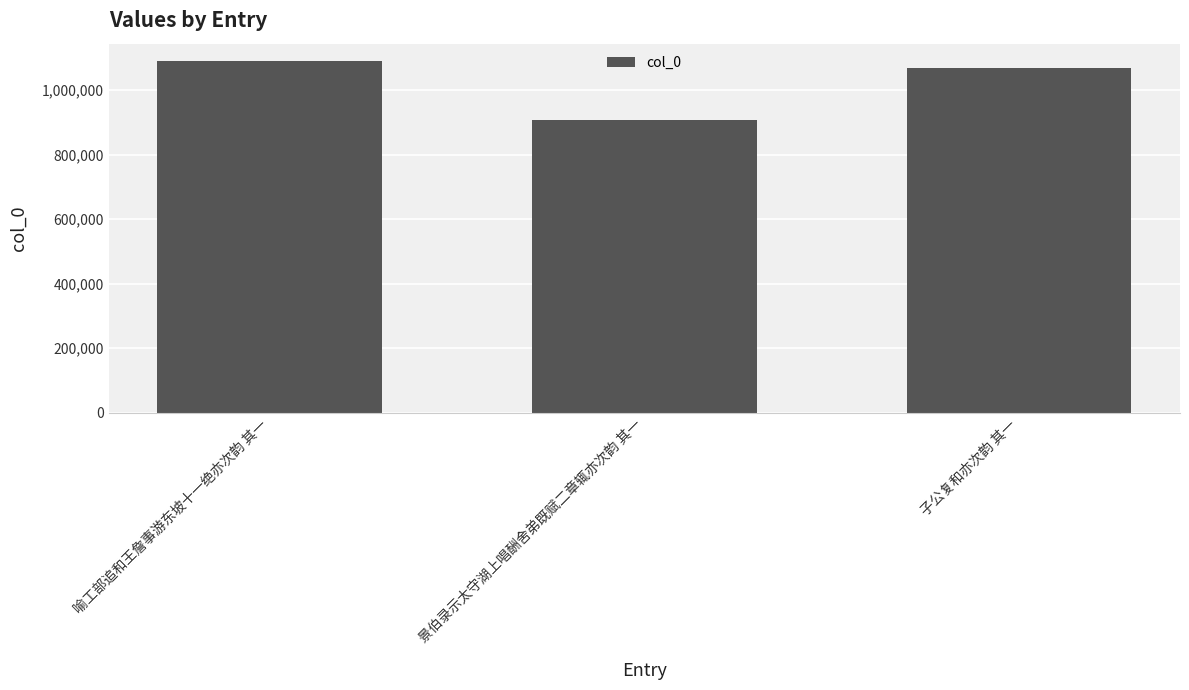

Reading left to right, what are all the values shown in this chart?

喻工部追和王詹事游东坡十一绝亦次韵 其一=1090101	景伯录示太守湖上唱酬舍弟既赋二章辄亦次韵 其一=908584	子公复和亦次韵 其一=1068926